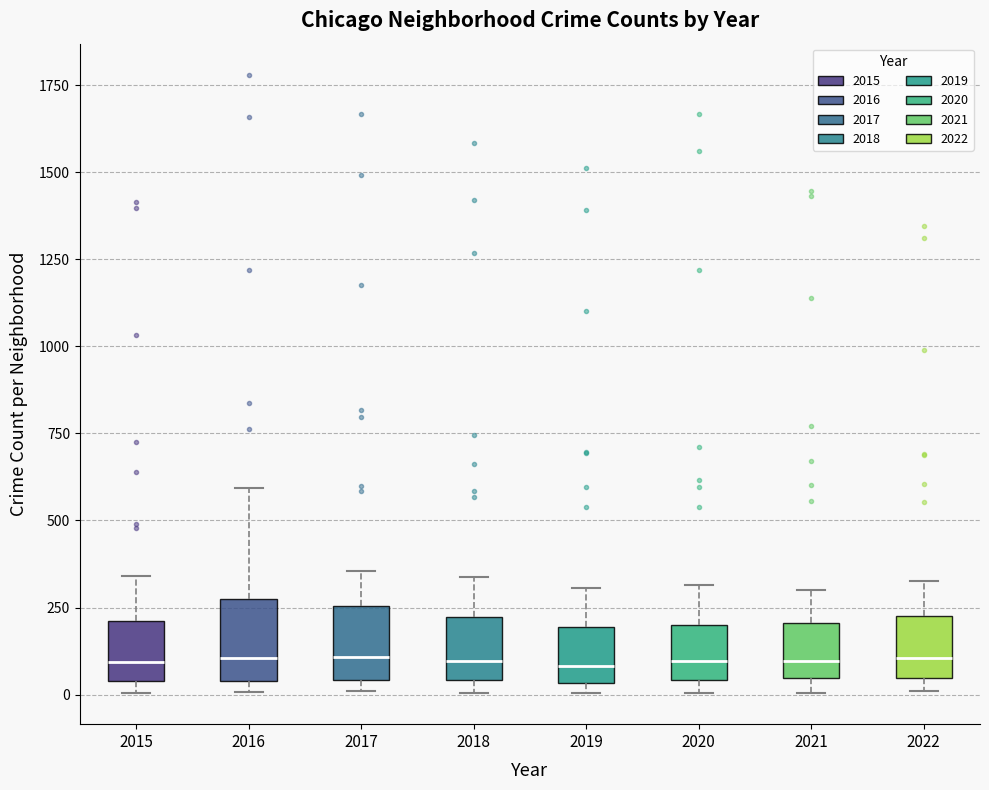

Reading left to right, read every box against the y-axis: the position of its median line, the range the box covers, and the ends of its whiskers. The values are not printed on the chart, so give them approximately, as read against the axis.

2015: median 100, box 50 to 200, whiskers 0 to 350
2016: median 100, box 50 to 300, whiskers 0 to 600
2017: median 100, box 50 to 250, whiskers 0 to 350
2018: median 100, box 50 to 200, whiskers 0 to 350
2019: median 100, box 50 to 200, whiskers 0 to 300
2020: median 100, box 50 to 200, whiskers 0 to 300
2021: median 100, box 50 to 200, whiskers 0 to 300
2022: median 100, box 50 to 250, whiskers 0 to 350